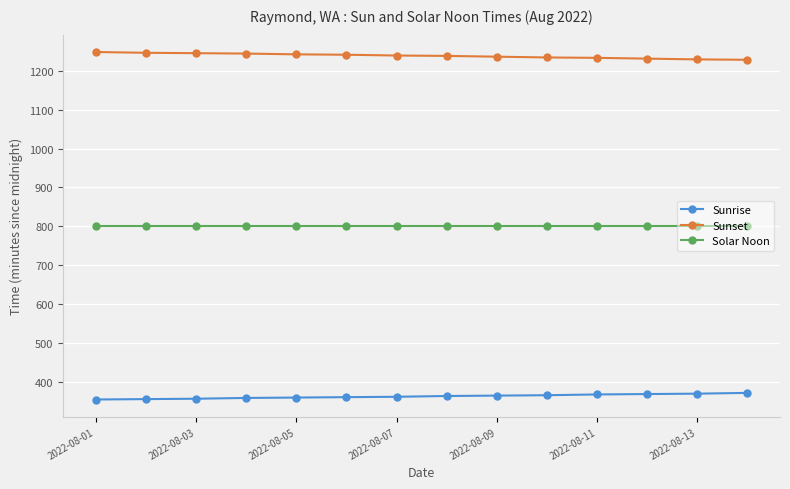

Which series has the largest total across all categories?

Sunset